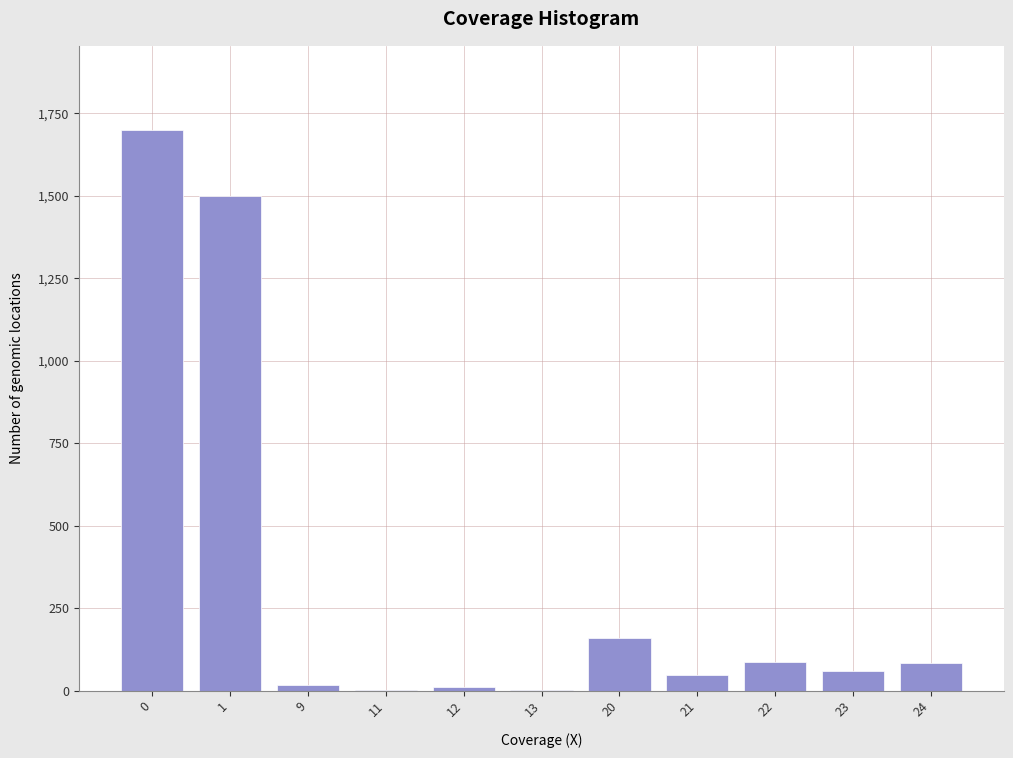

Approximately how many times larger is the value at 20 compared to 23?

2.7